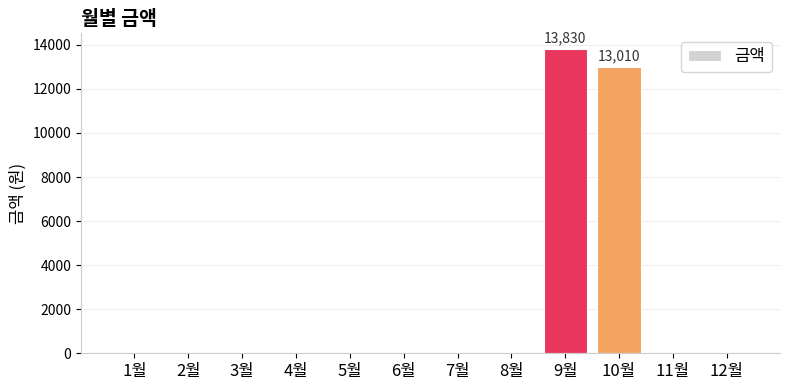

Reading right to left, list all the values displayed in this chart.

0	0	13010	13830	0	0	0	0	0	0	0	0